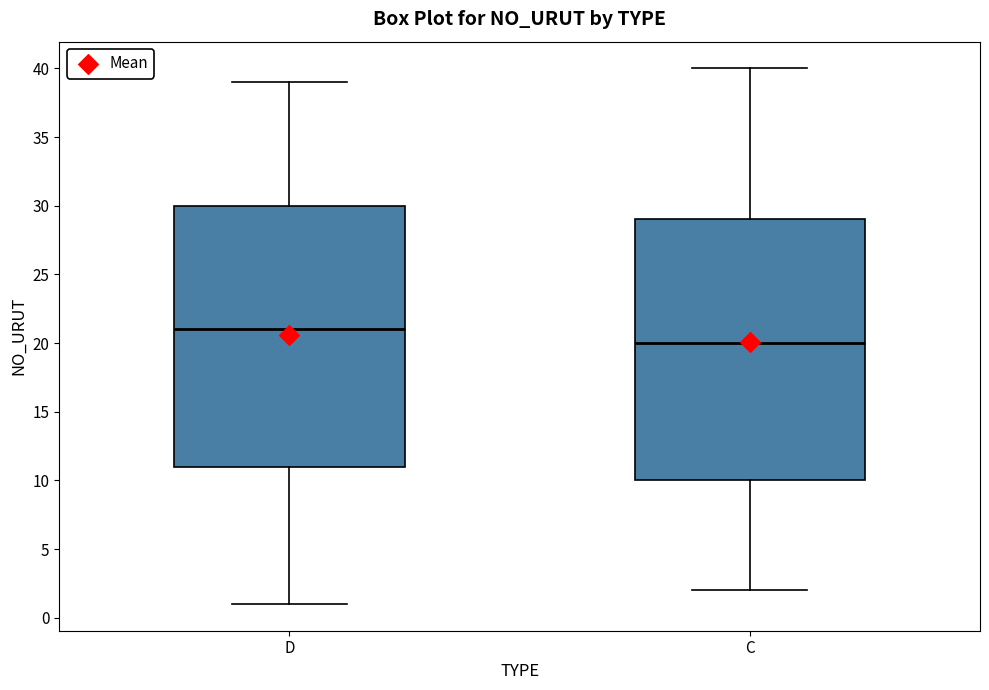

Reading left to right, transcribe this box plot: for each box, give where its median line is, the range the box spans, and where its two whiskers end, as read against the y-axis. The values are not printed on the chart, so give them approximately, as read against the axis.

D: median 21, box 11 to 30, whiskers 1 to 39
C: median 20, box 10 to 29, whiskers 2 to 40